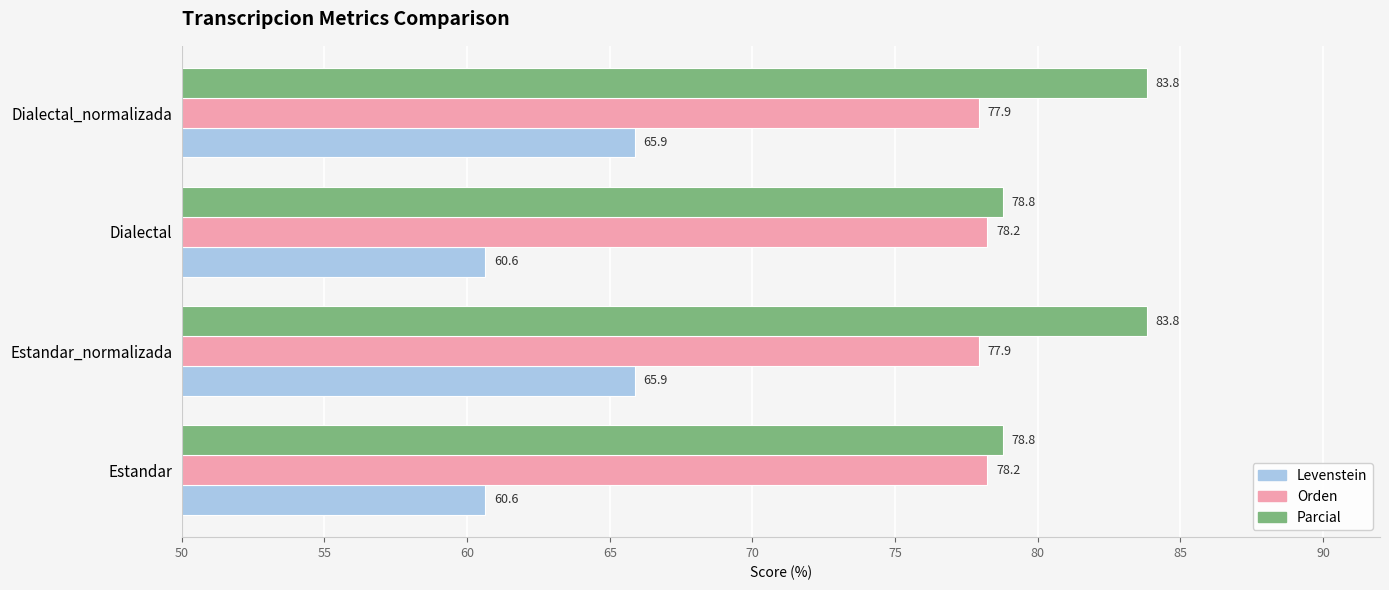

What is the maximum value for Orden?

78.2